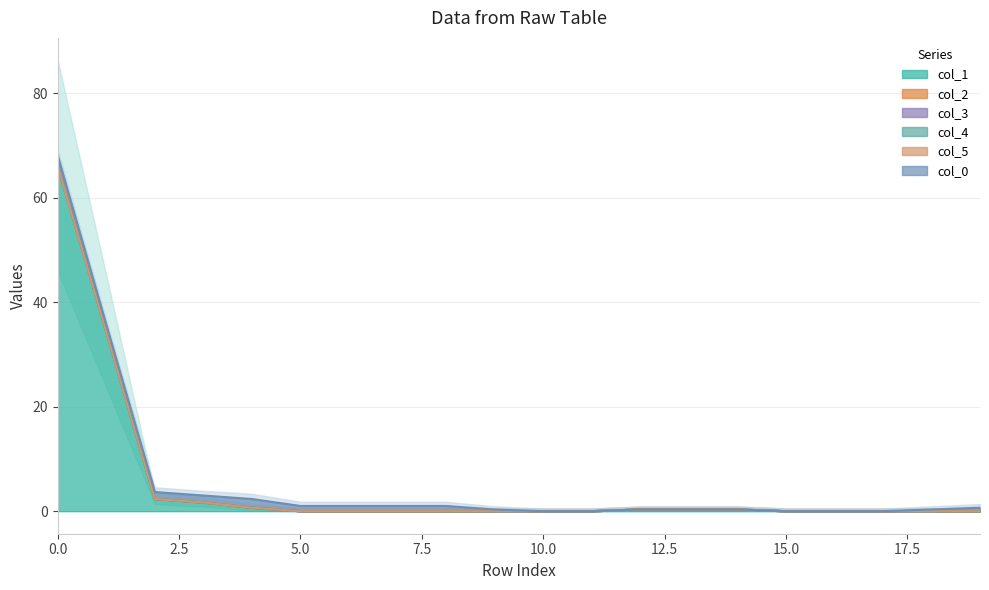

True or false: col_5 and col_4 intersect in this chart.

False